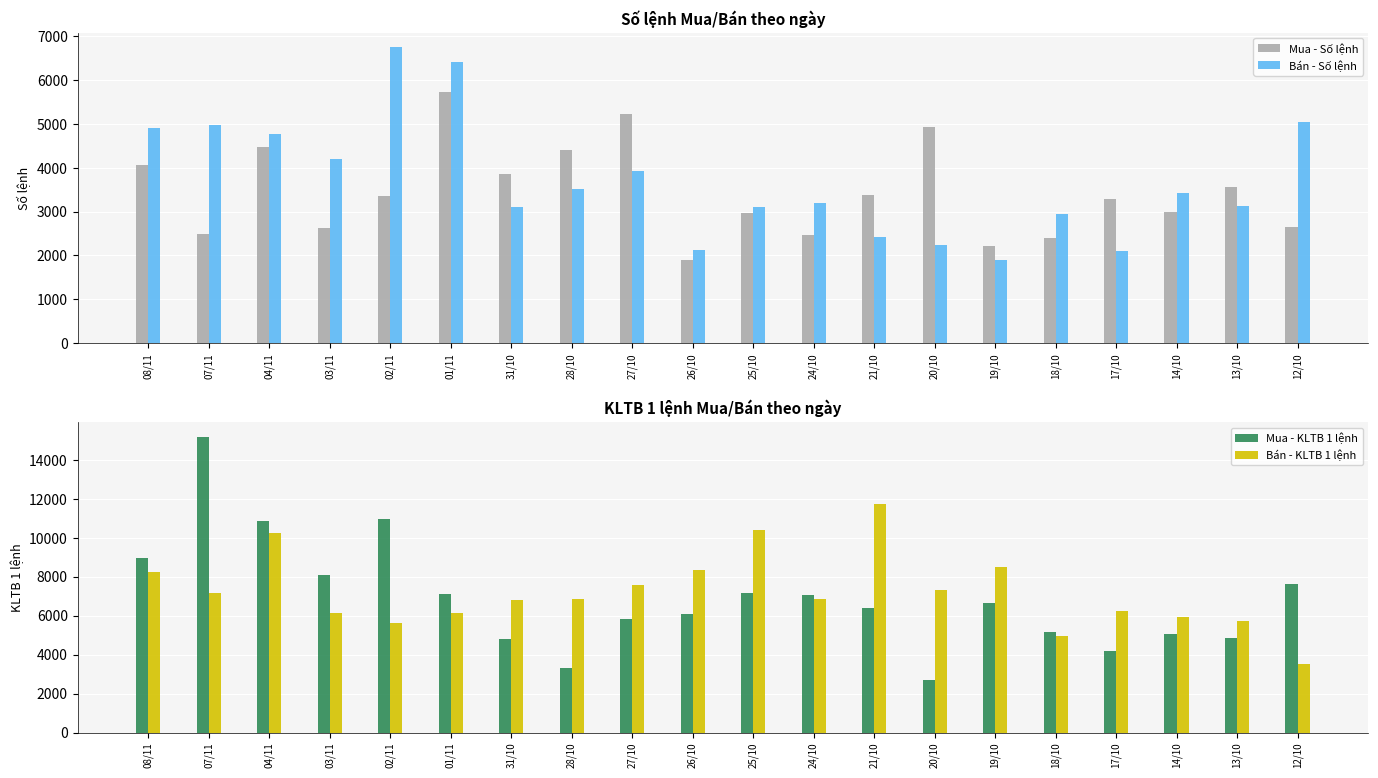

Which series has the largest total across all categories?

Bán - KLTB 1 lệnh